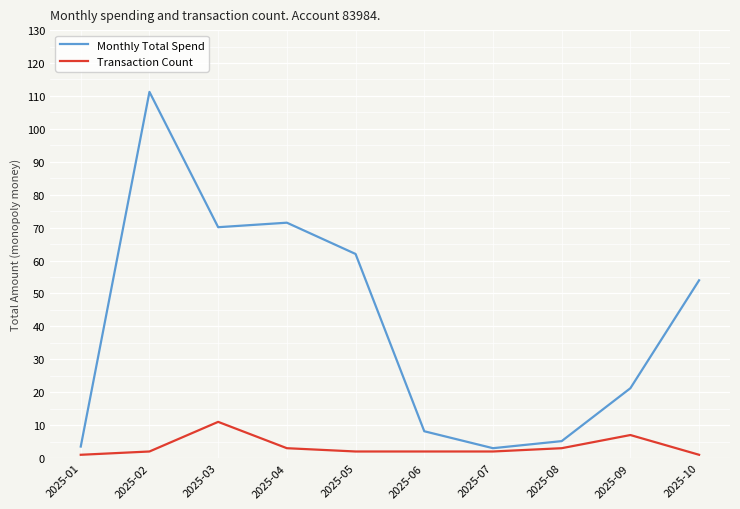

At 2025-02, list the series in order from smallest to largest.

Transaction Count, Monthly Total Spend